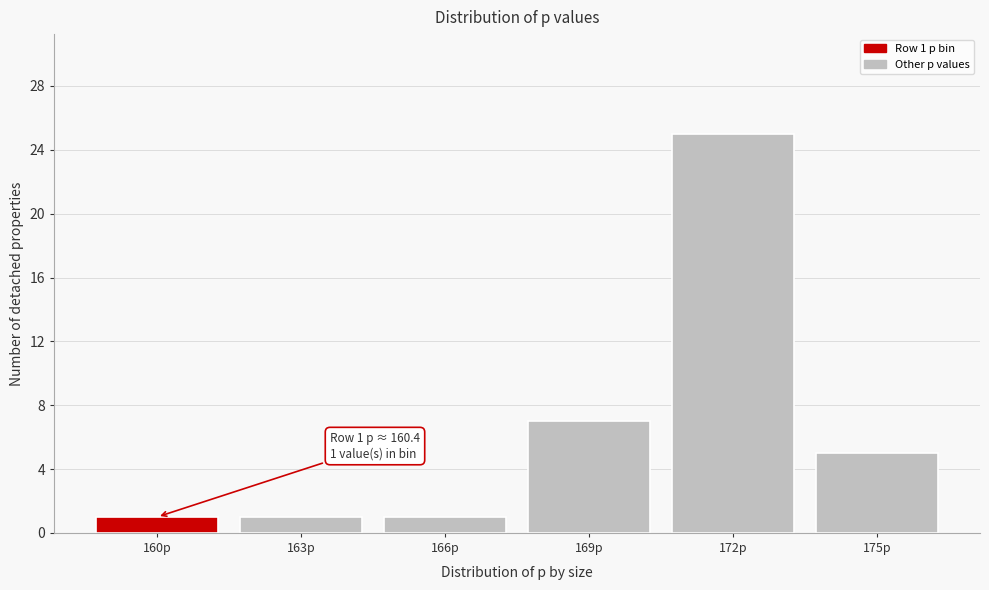

Reading right to left, list all the values displayed in this chart.

175p=5	172p=25	169p=7	166p=1	163p=1	160p=1